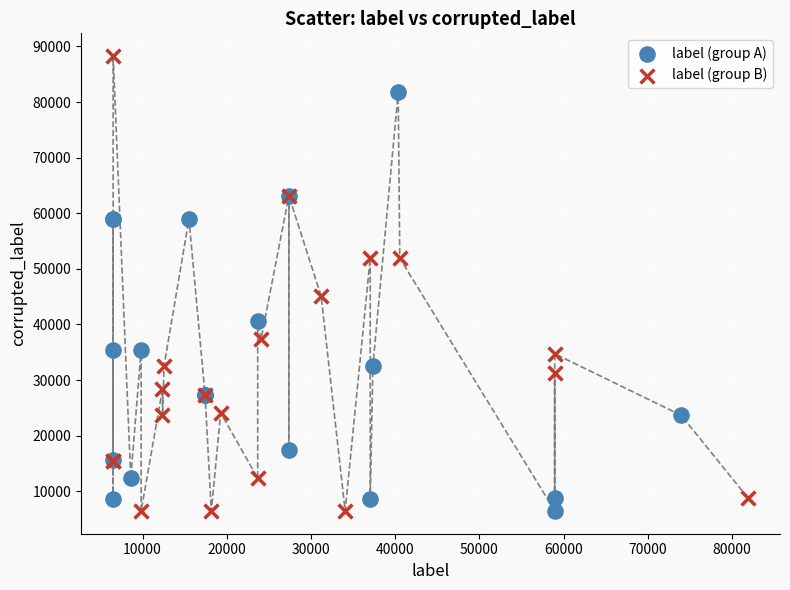

Which series has the widest spread of Y values?

label (group B)